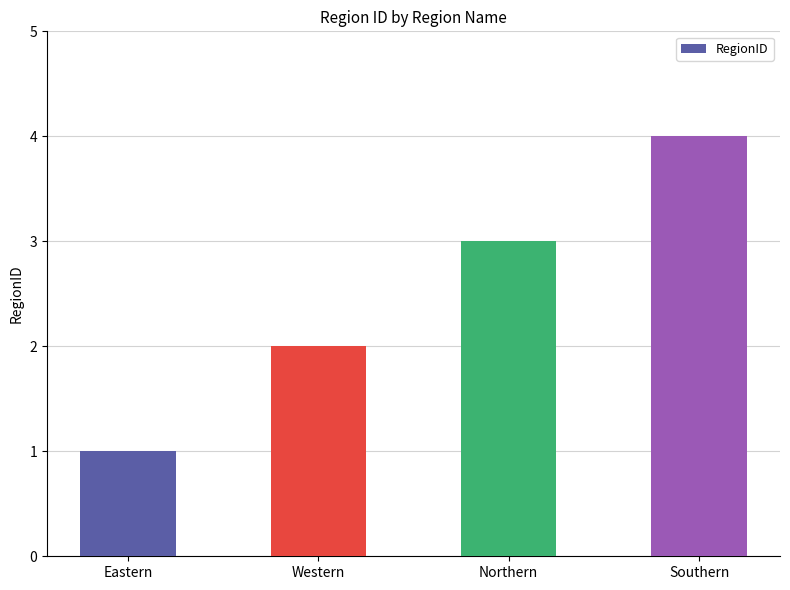

What is the value of the 2nd bar from the left?

2